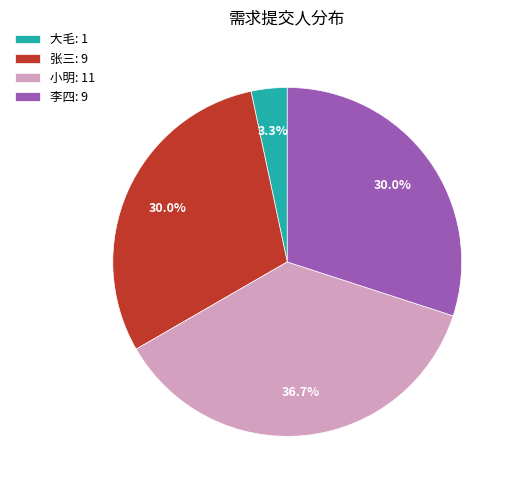

How many segments does this pie chart have?

4